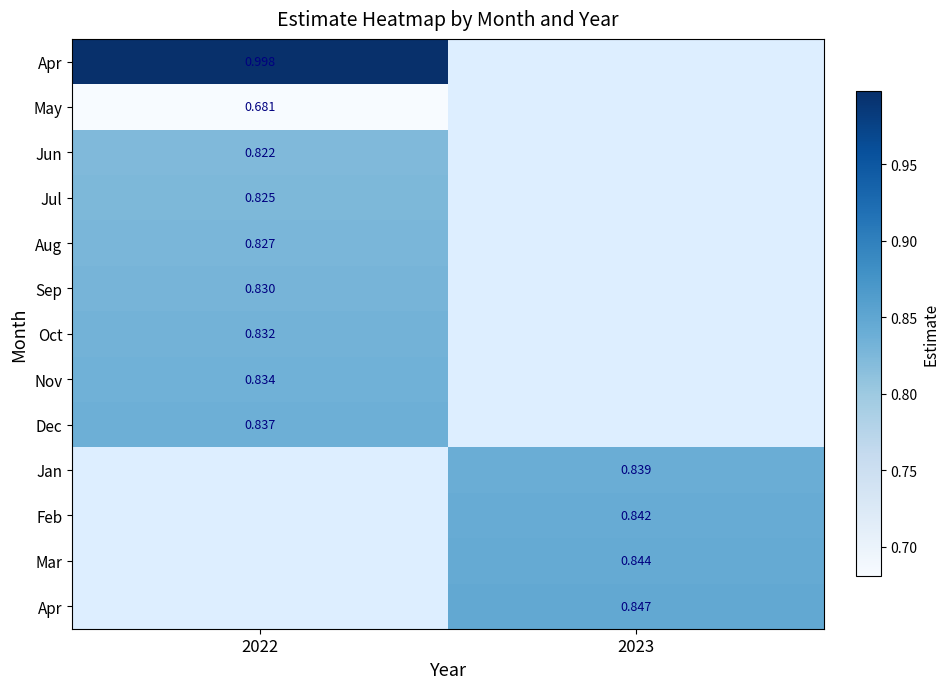

What is the spread (max minus min) of values at 2022?

0.3